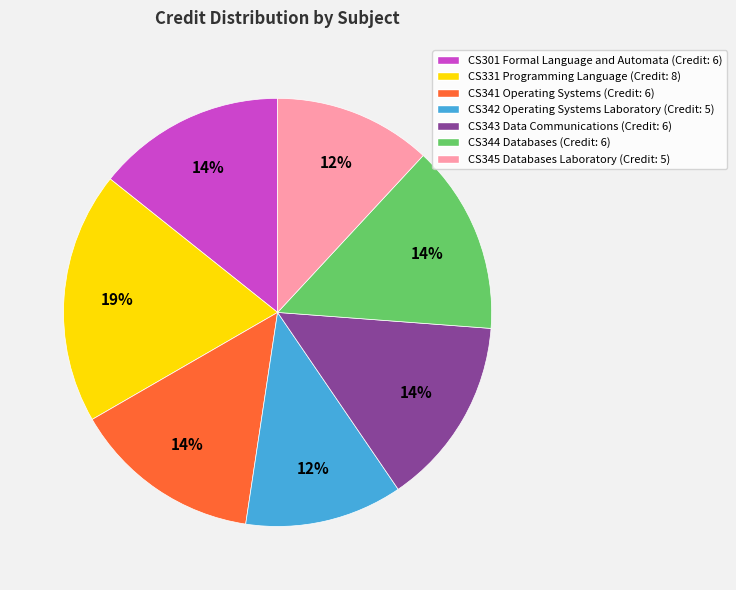

How many slices are in this pie chart?

7